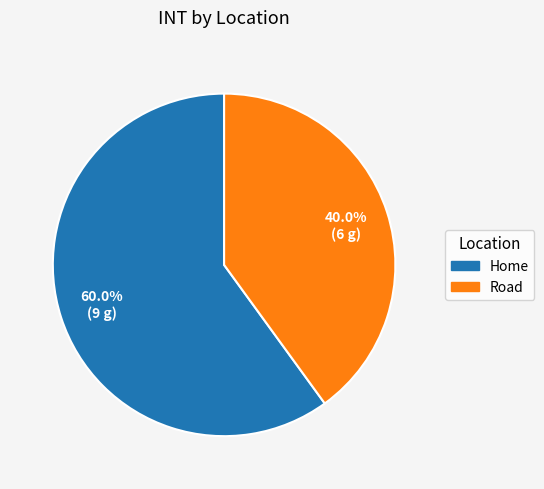

What percentage is the Road slice, to the nearest percent?

40%